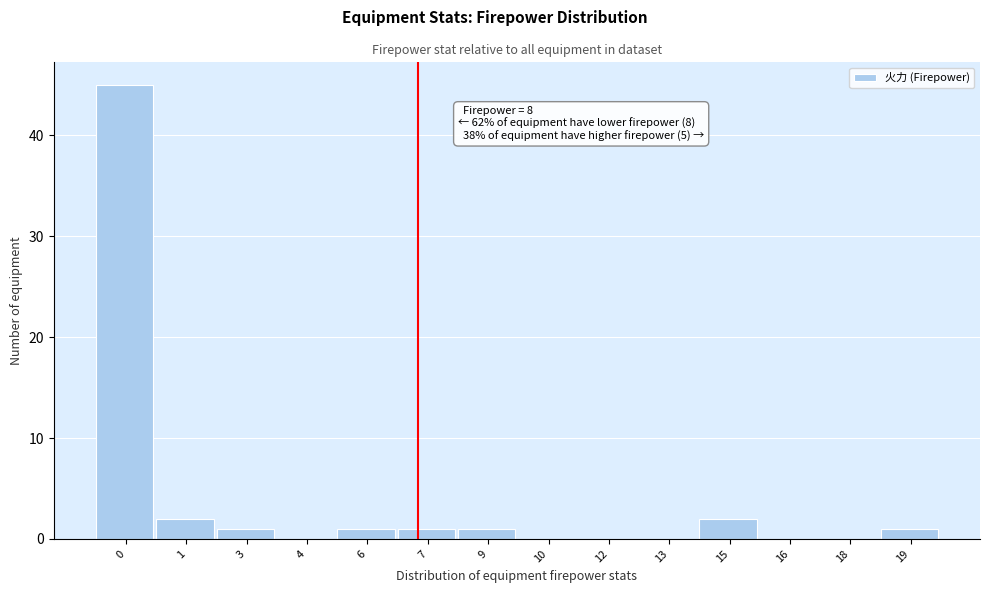

Reading left to right, transcribe all the data shown in this chart.

0=45	1=2	3=1	4=0	6=1	7=1	9=1	10=0	12=0	13=0	15=2	16=0	18=0	19=1